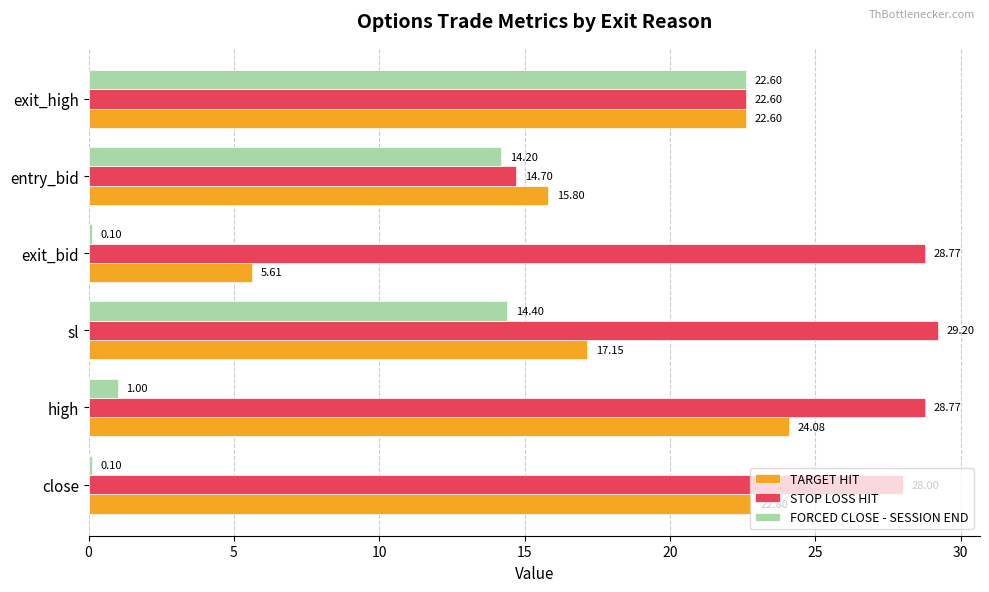

List the series in order of their peak value, lowest first.

FORCED CLOSE - SESSION END, TARGET HIT, STOP LOSS HIT